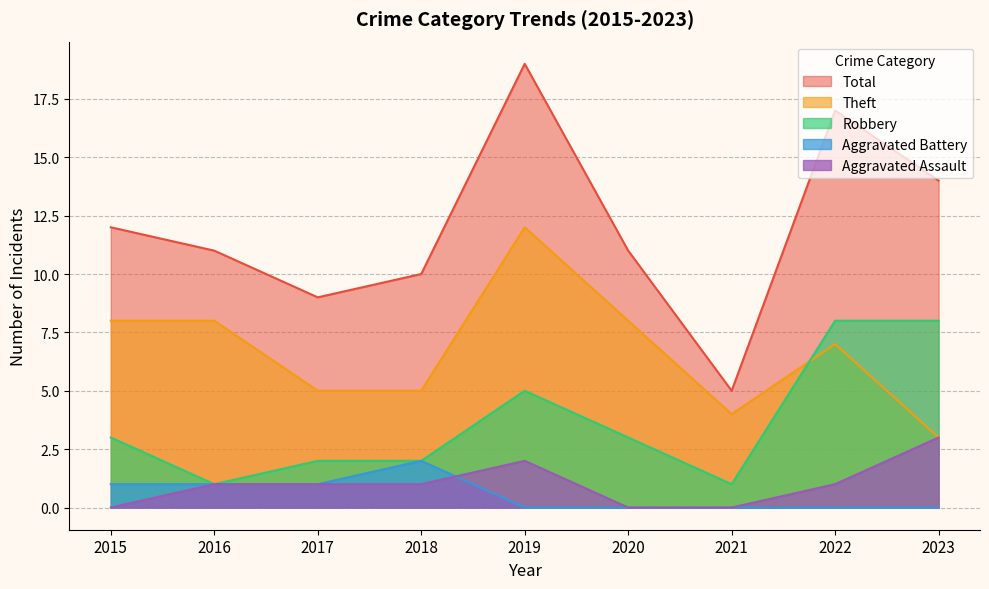

Between 2019 and 2023, which series saw the biggest shift?

Theft